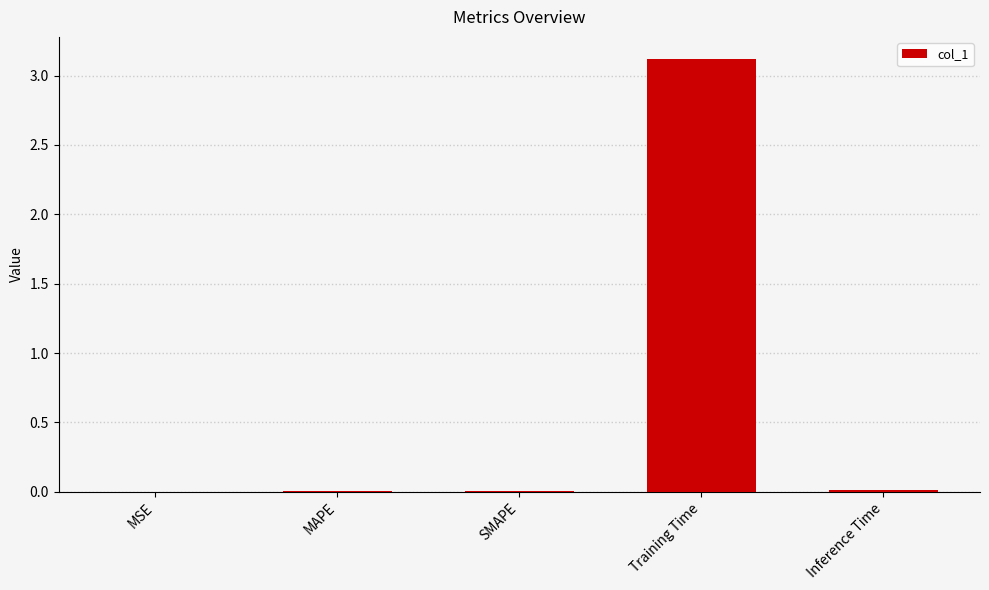

What is the sum of all values?

3.1